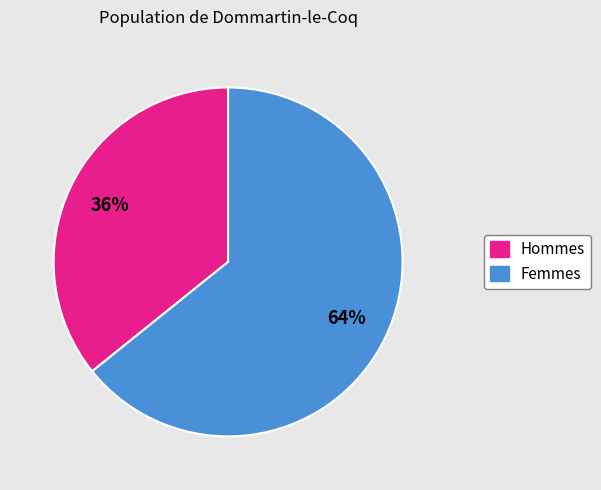

Is it true that Hommes is 36% of the pie?

True